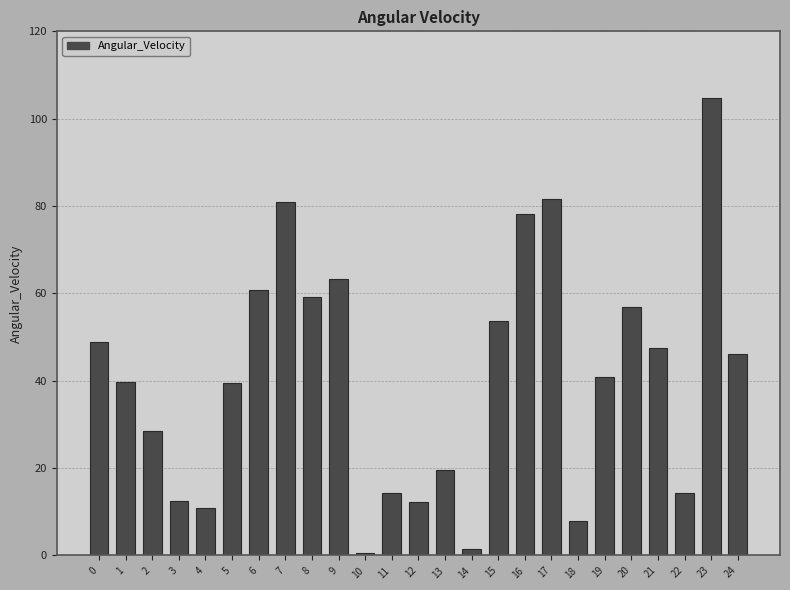

What is the approximate value at 24?

46.2